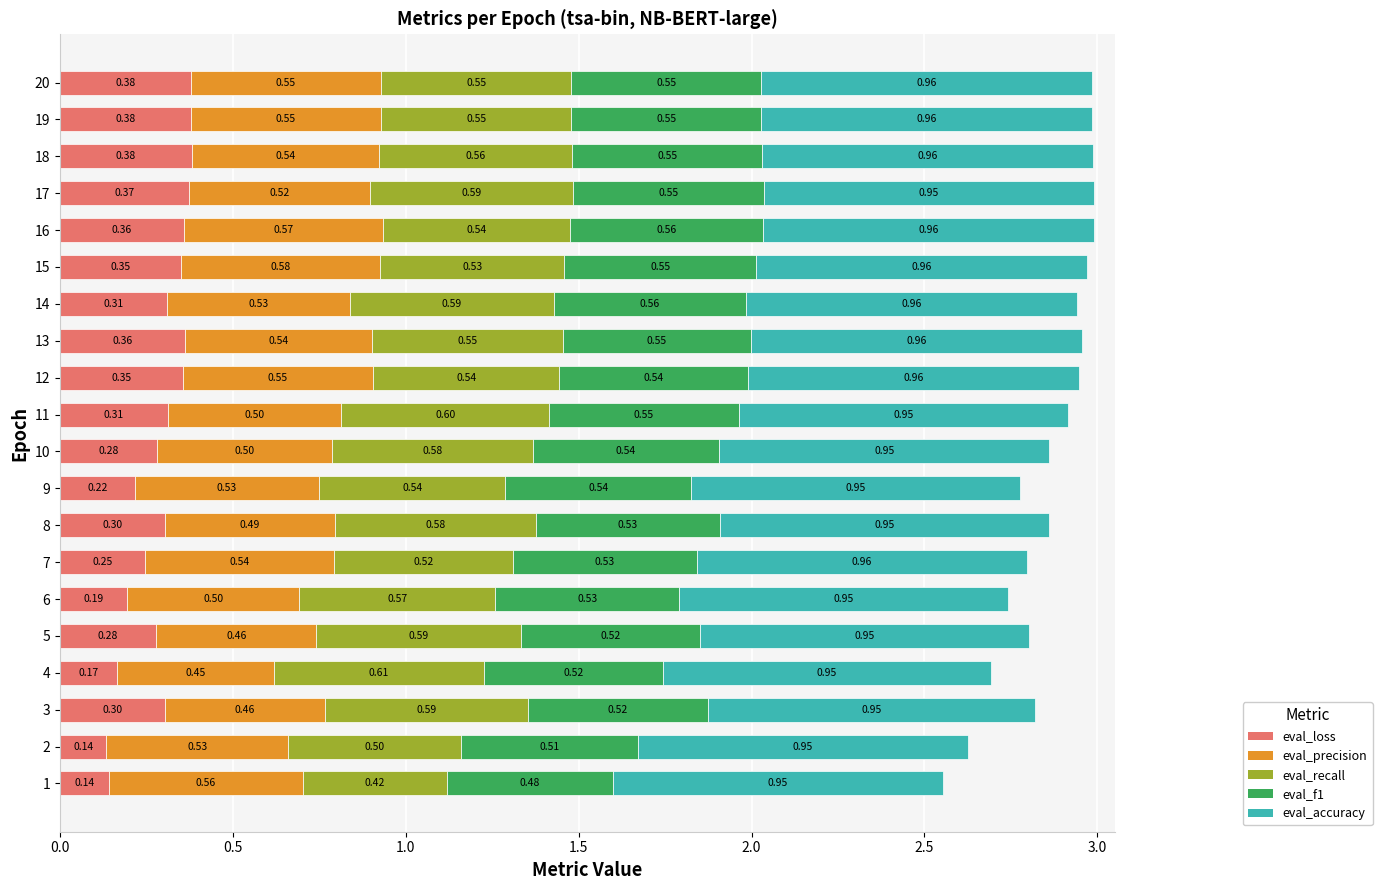

What is the total value across all series at 10?

2.9